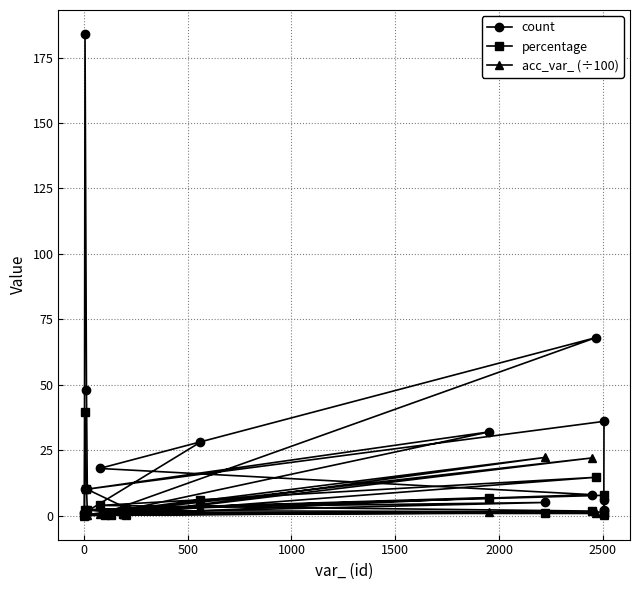

What is the value of the percentage point at the 14th from the left?

1.1